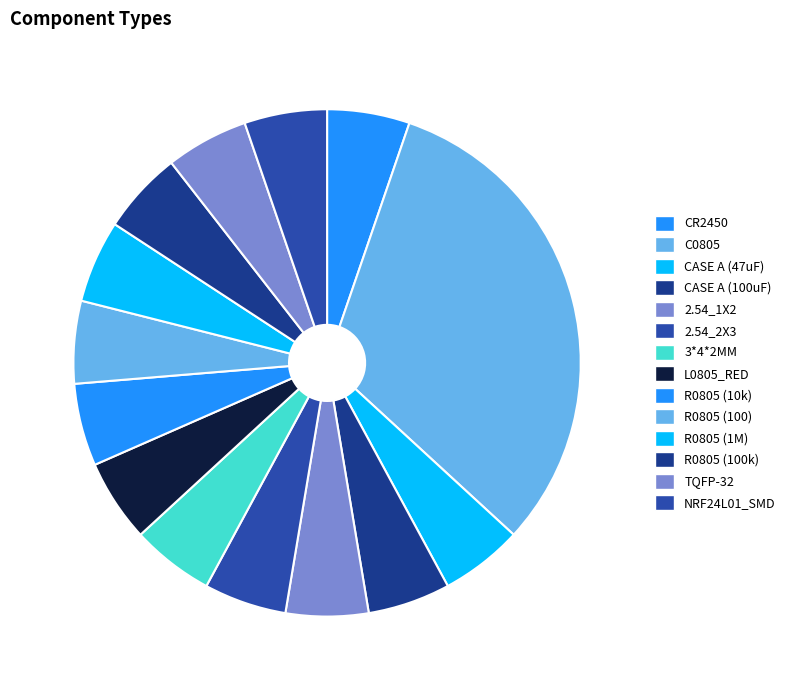

Which has a higher value, CR2450 or 3*4*2MM?

CR2450